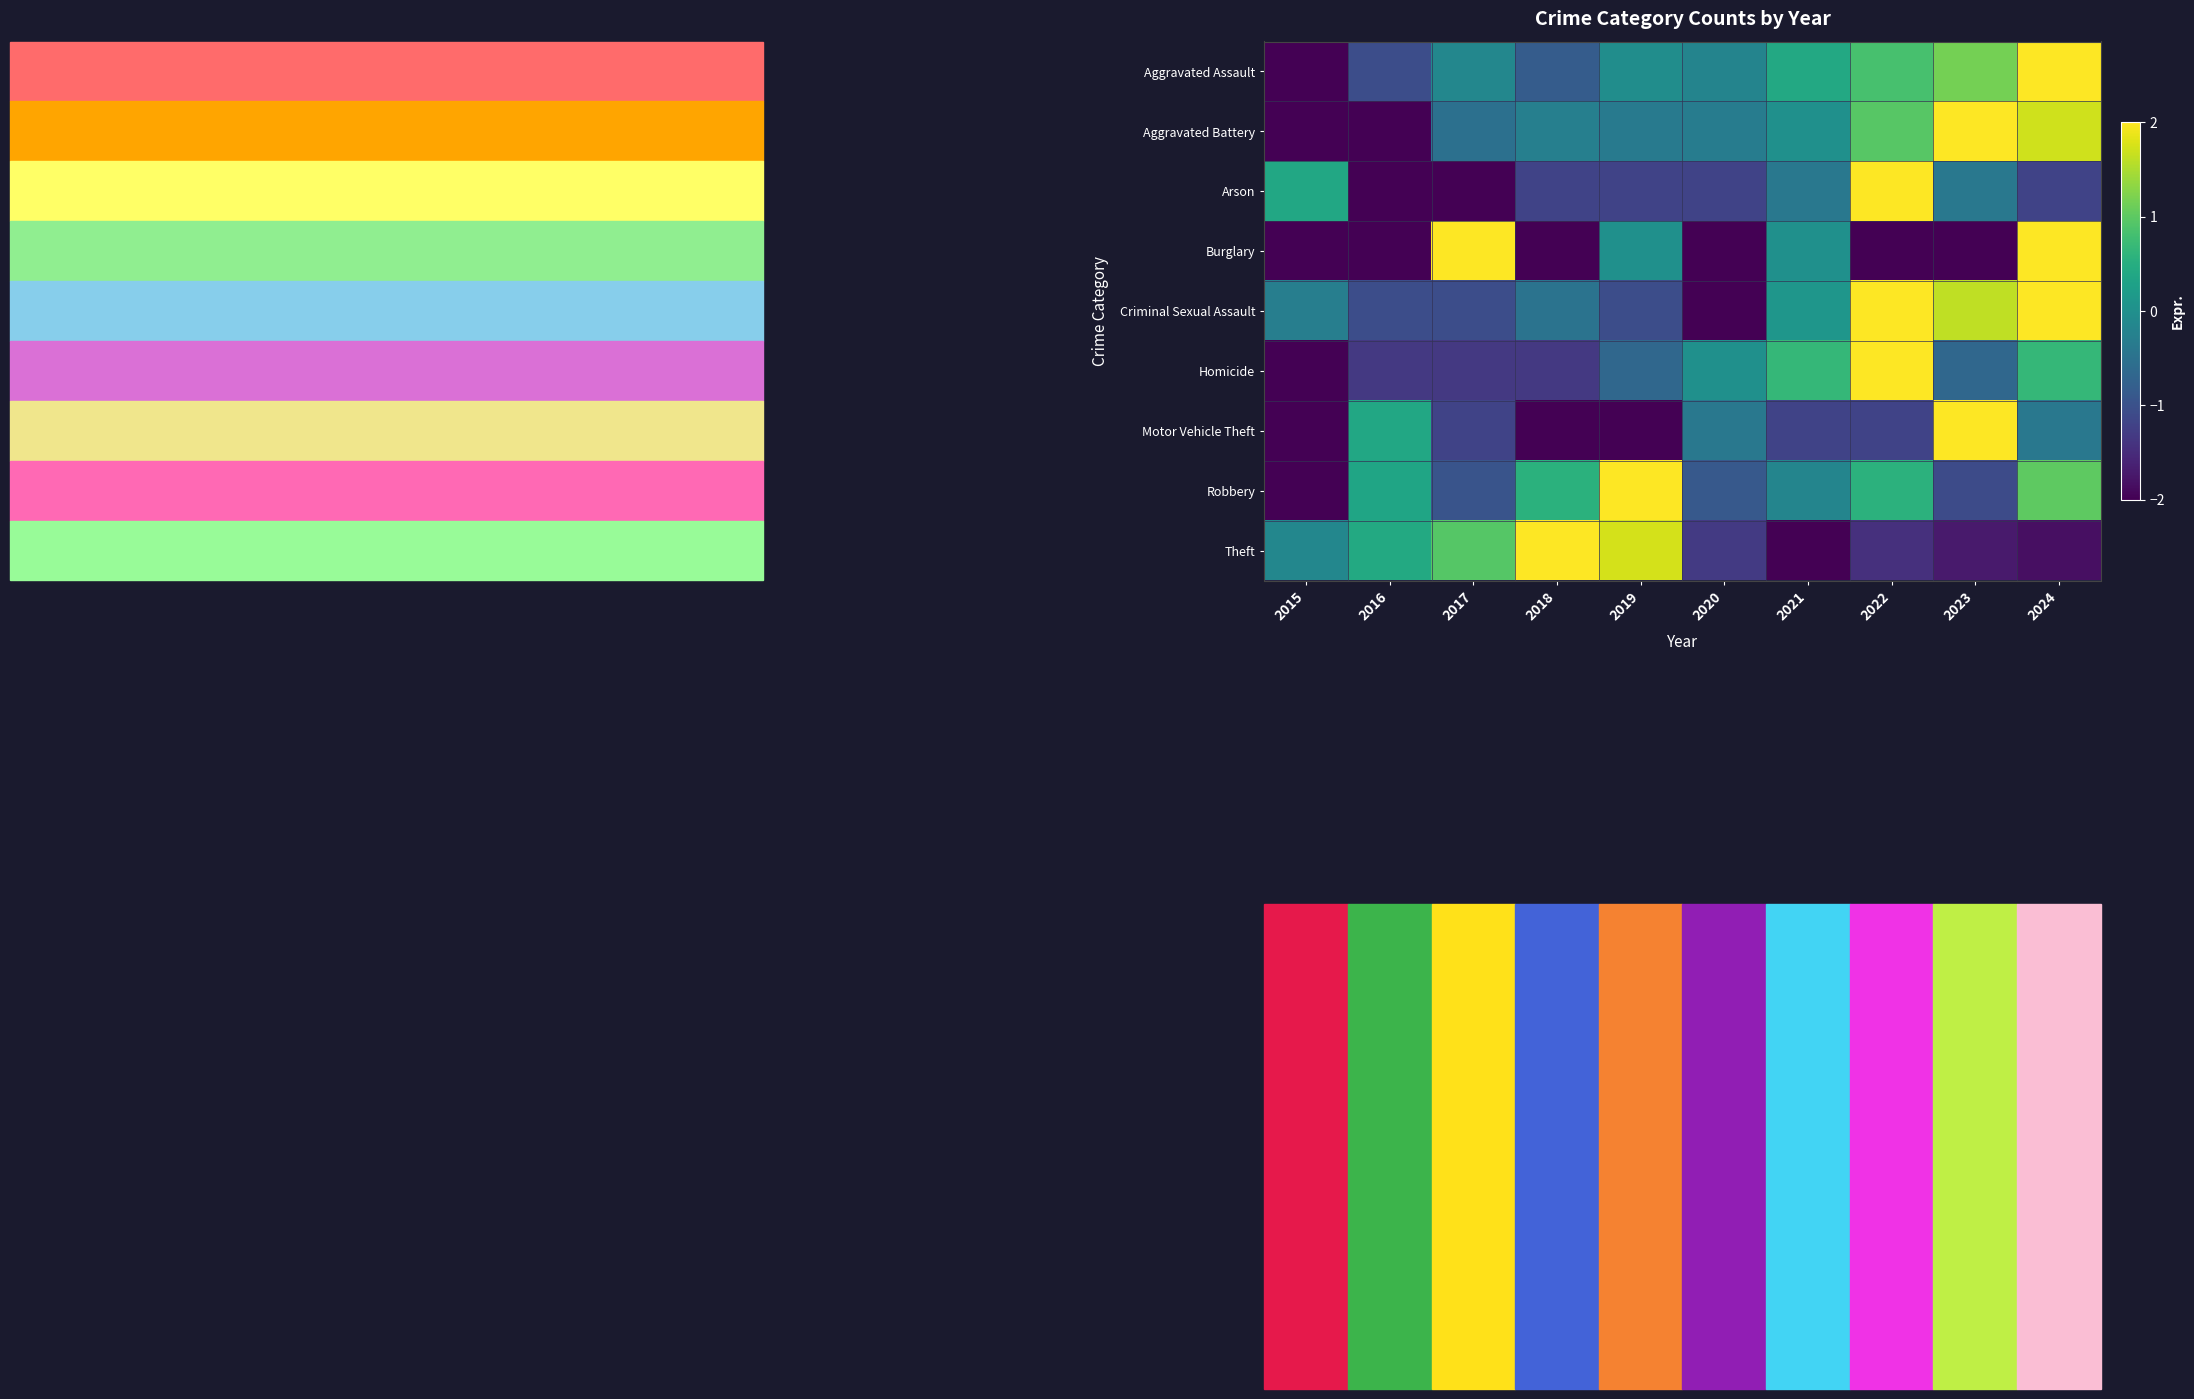

What is the minimum value shown in the chart?

-2.0